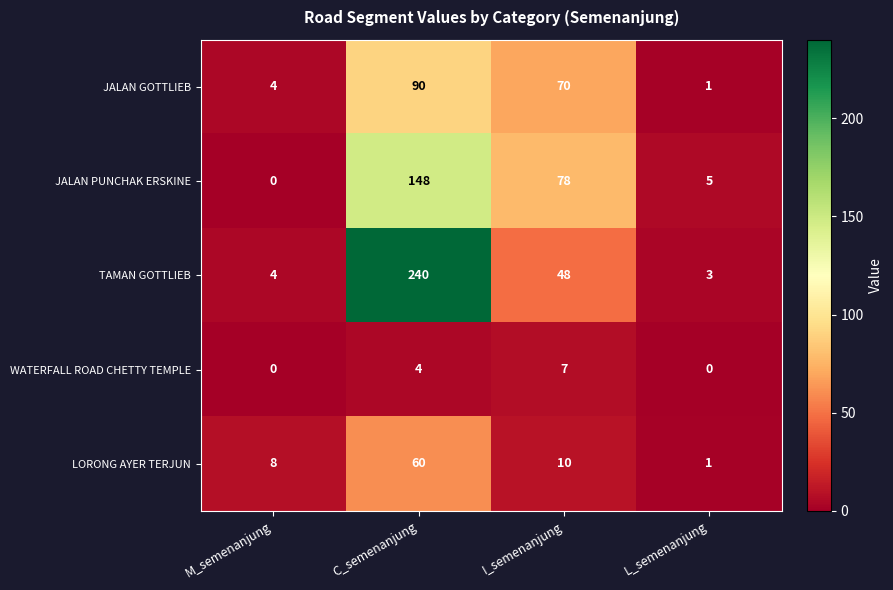

What is the maximum value for JALAN PUNCHAK ERSKINE?

148